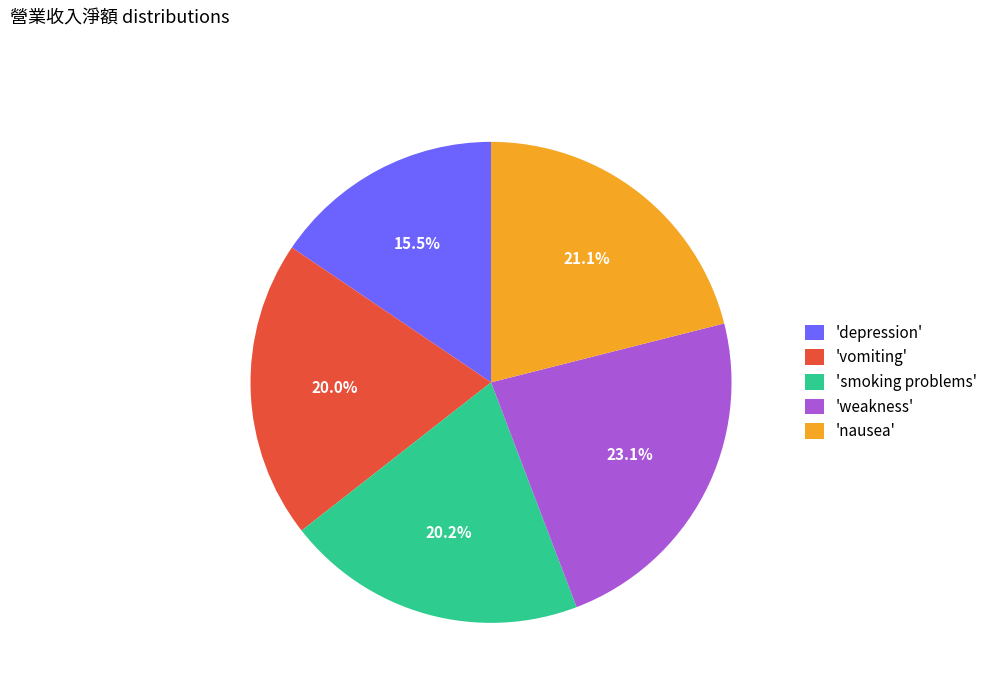

Which slice is the smallest?

'depression'